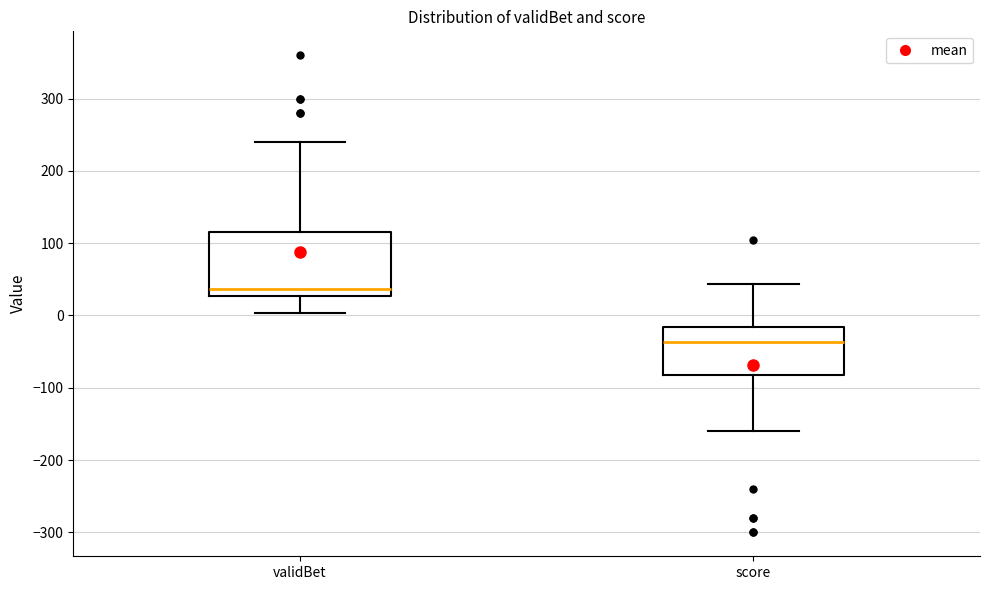

Where is the lower edge of the box for validBet on the y-axis? The values are not printed on the chart, so give them approximately, as read against the axis.

30